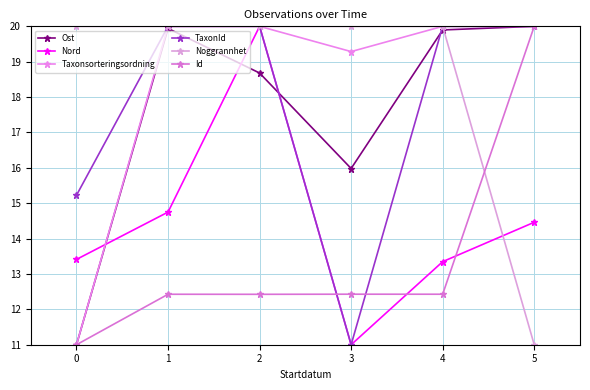

What is the average value of the Nord series?

14.5